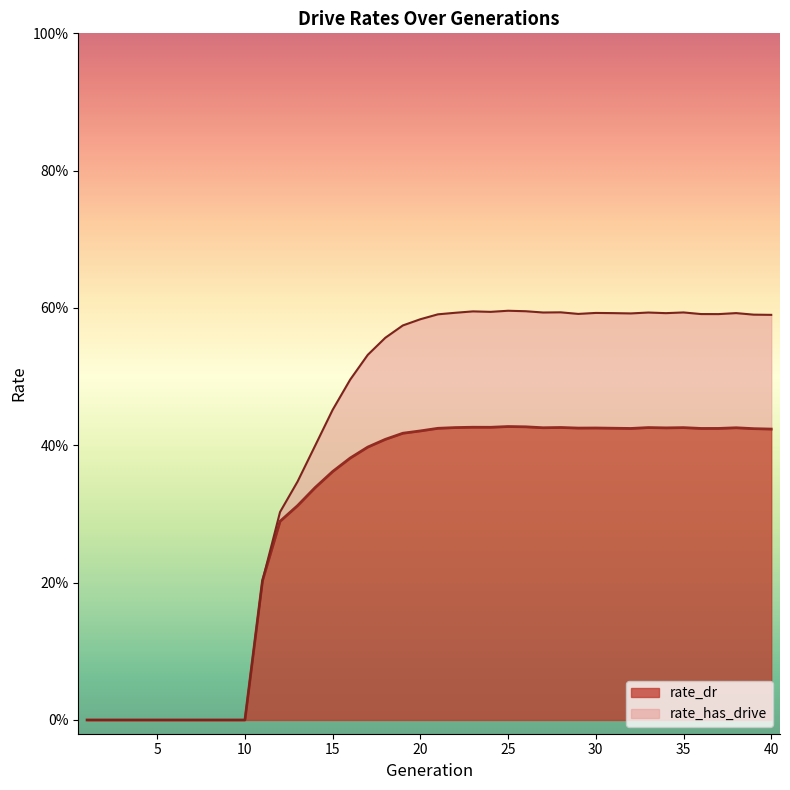

Between 3 and 5, which series saw the biggest shift?

rate_dr